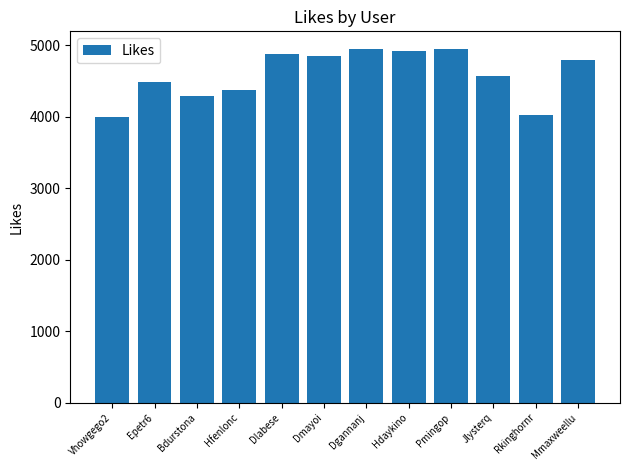

What is the greatest value displayed?

4948